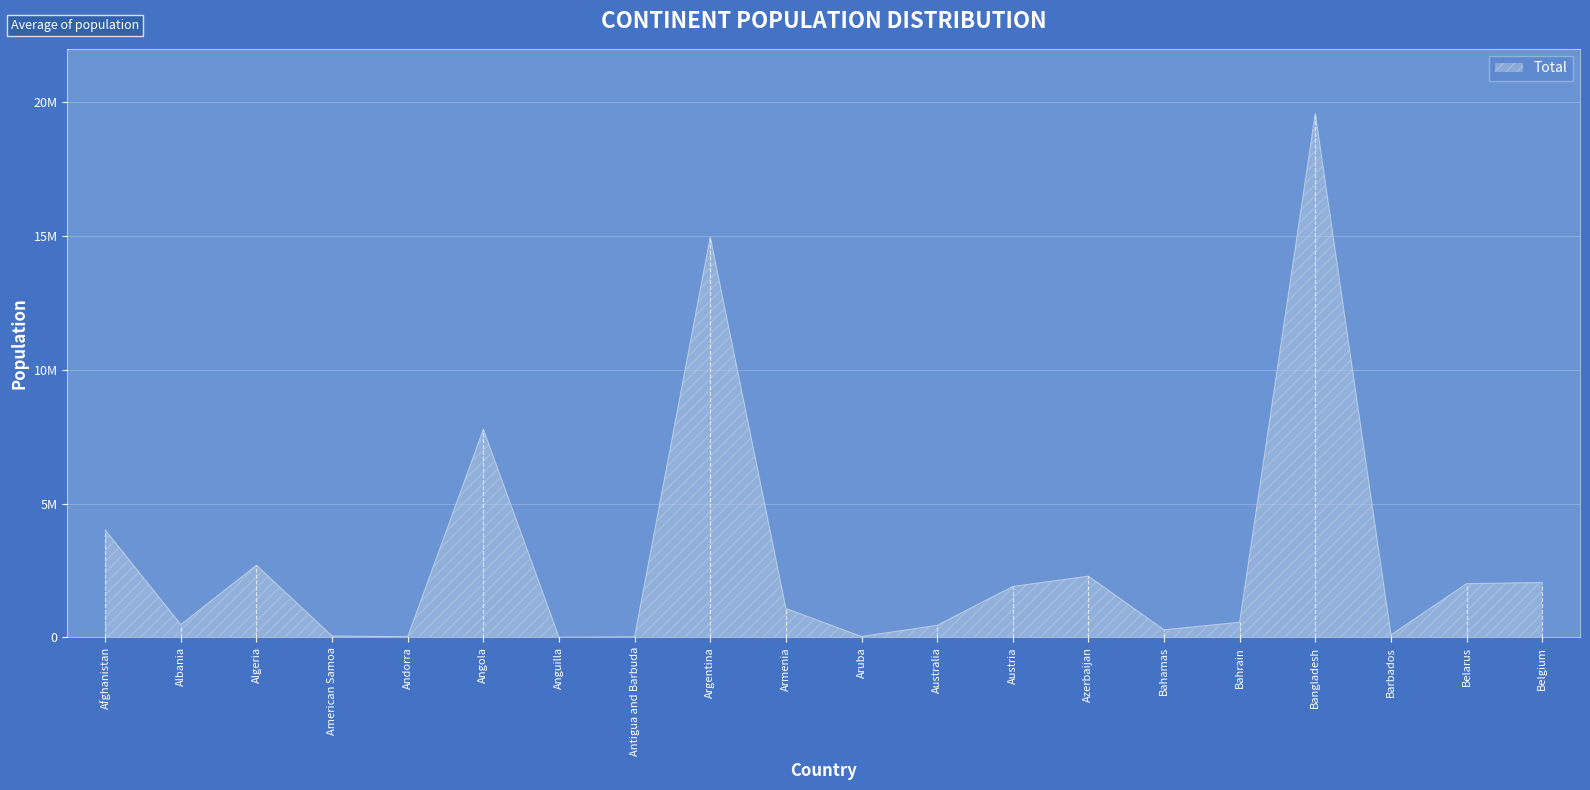

List the labels in order of value, largest first.

Bangladesh, Argentina, Angola, Afghanistan, Algeria, Azerbaijan, Belgium, Belarus, Austria, Armenia, Bahrain, Albania, Australia, Bahamas, Barbados, American Samoa, Aruba, Andorra, Antigua and Barbuda, Anguilla